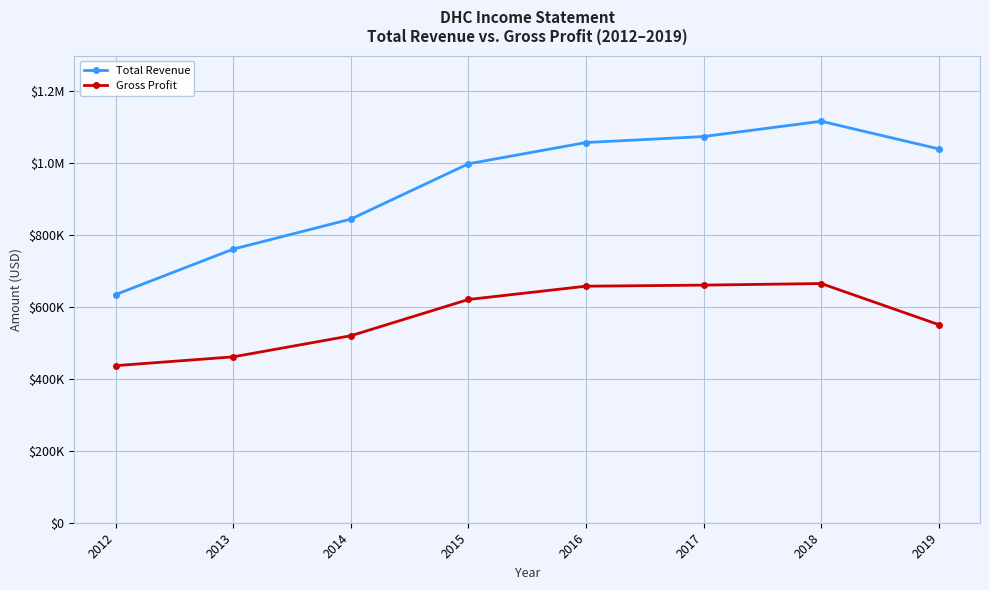

True or false: Total Revenue has a value of 274119 at 2015.

False